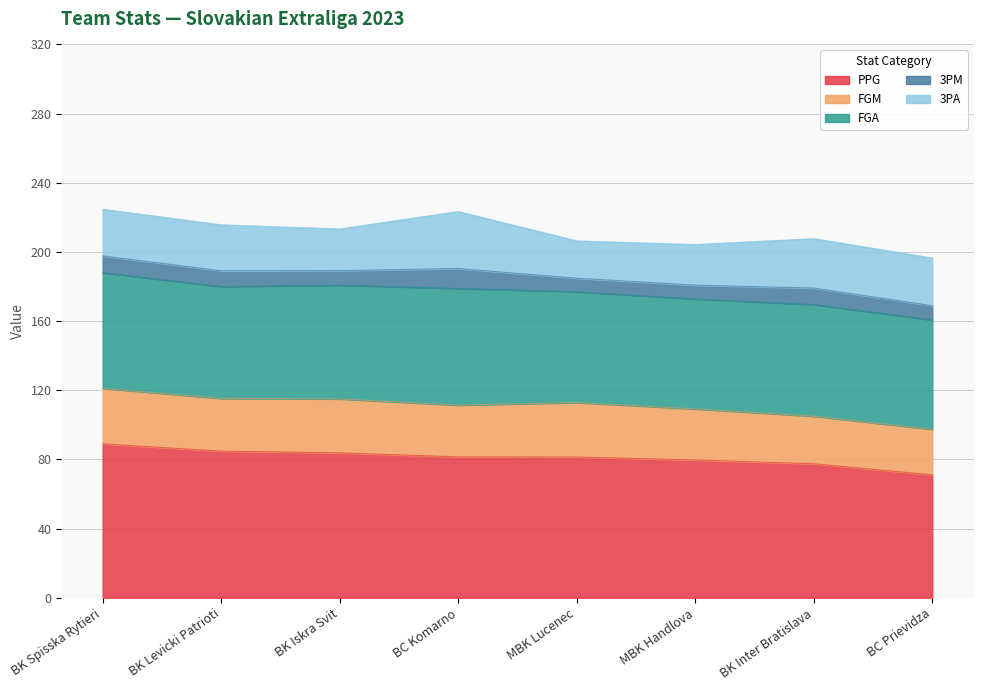

Is it true that 3PM equals 11.2 at BK Iskra Svit?

False